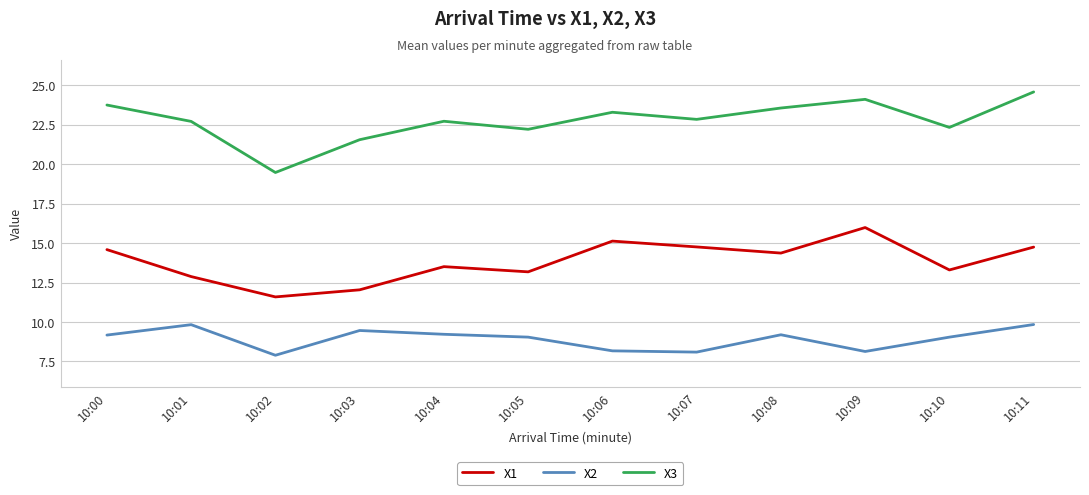

What is the total value across all series at 10:08?

47.1